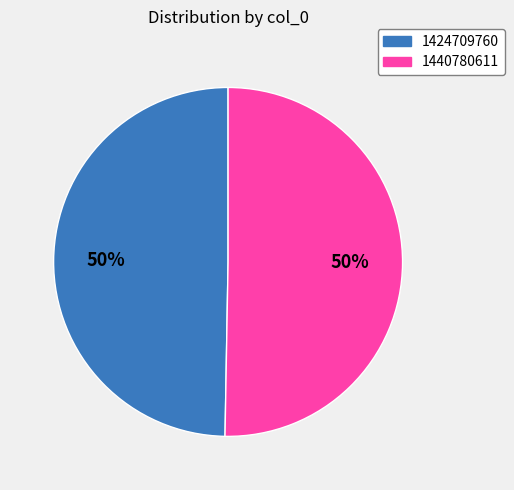

Is the sum of 1424709760 and 1440780611 greater than half?

Yes